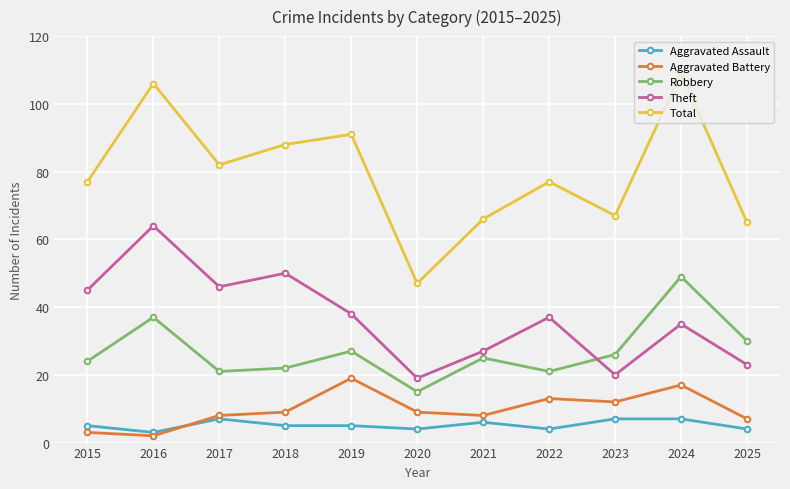

At how many categories does at least one series exceed 63?

10